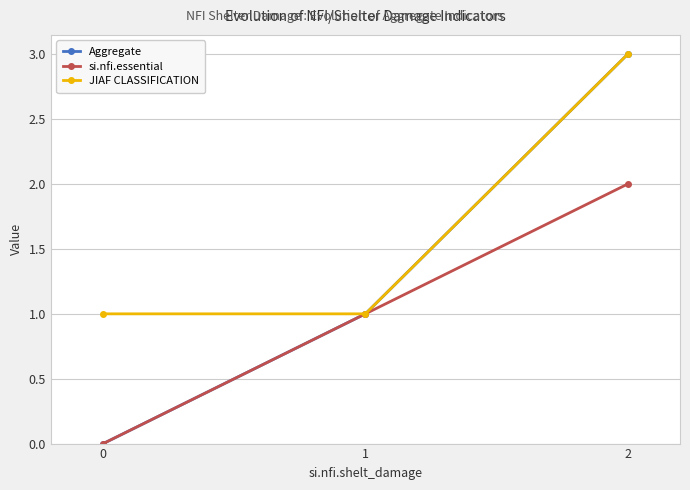

Does the chart display data point markers on the line(s)?

Yes